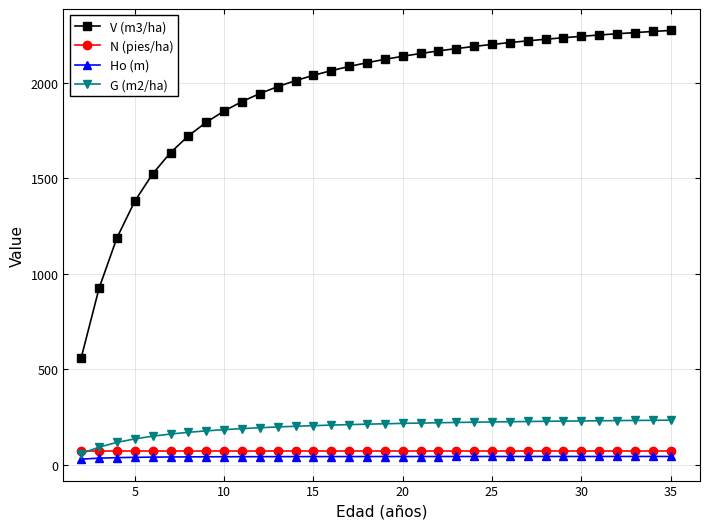

What is the sum of all Ho (m) values?

1453.0